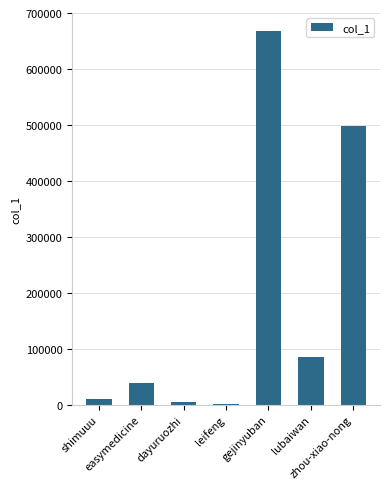

Where is the data nearest to the value 334015?

zhou-xiao-nong